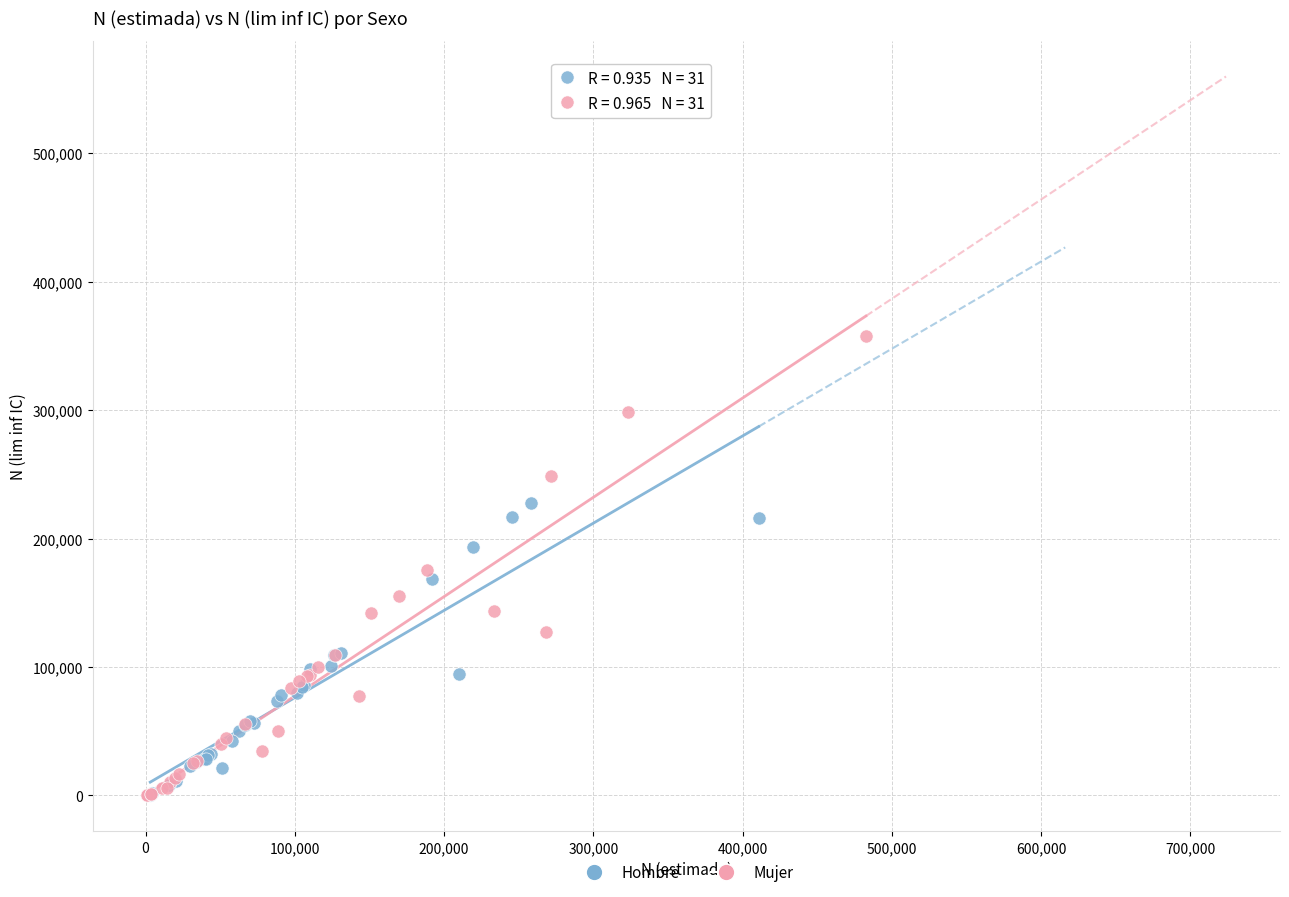

Which series contains the highest Y value?

Mujer